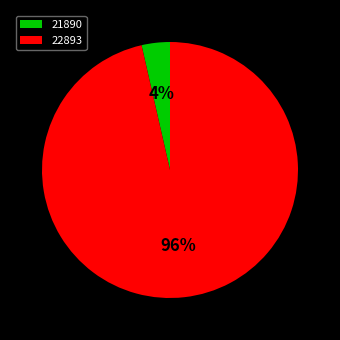

Does any single category account for the majority?

Yes